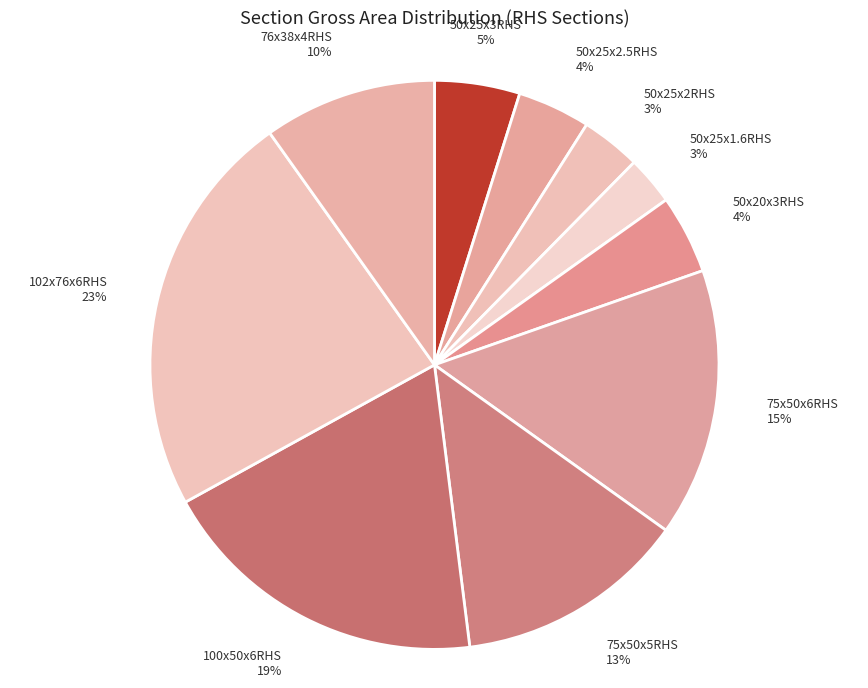

The 76x38x4RHS slice represents 10% of the pie. True or false?

True